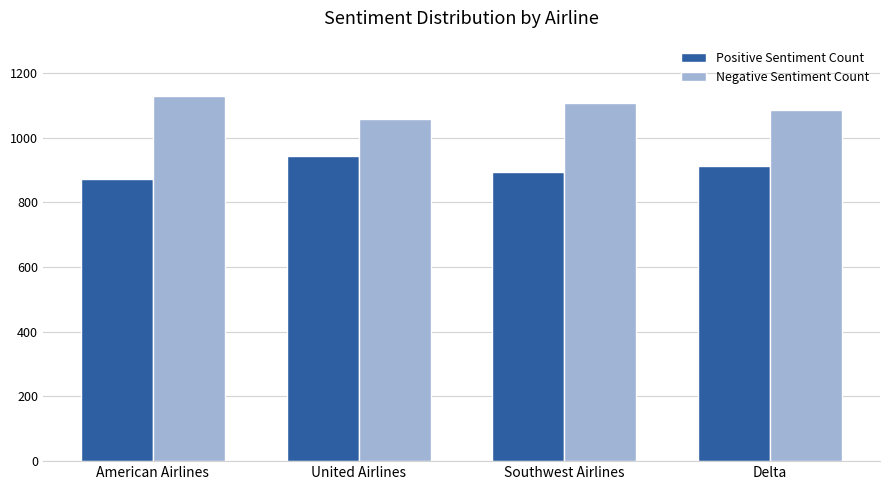

Rank the series by their maximum value, from lowest to highest.

Positive Sentiment Count, Negative Sentiment Count